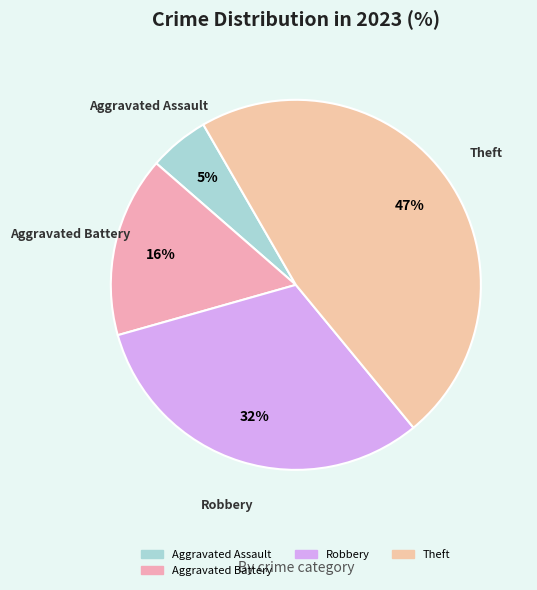

To the nearest percent, what percentage of the pie is Theft?

47%